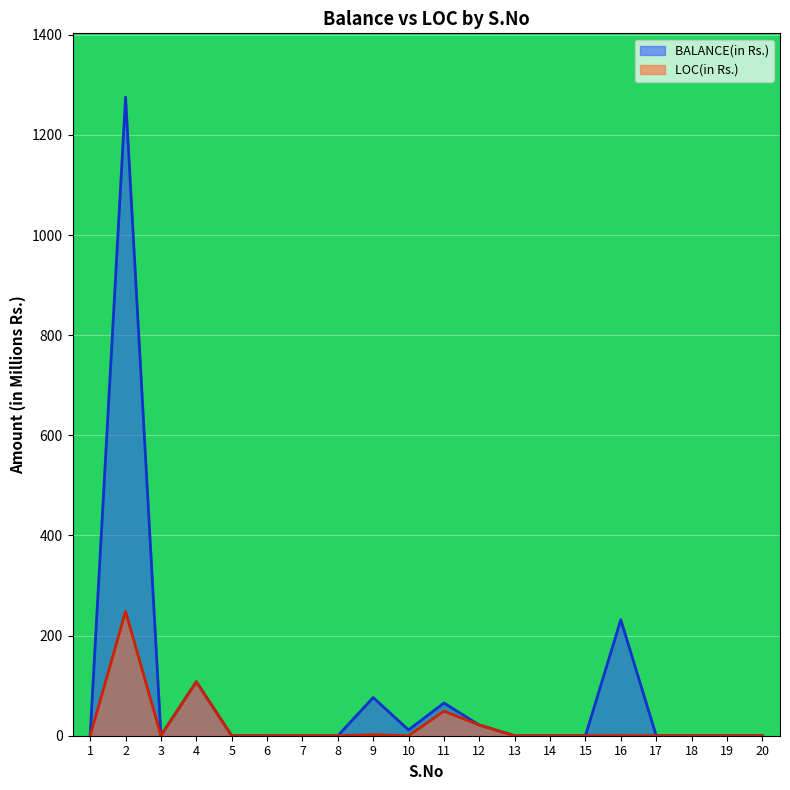

Rank the series at 6 from lowest to highest value.

BALANCE(in Rs.), LOC(in Rs.)